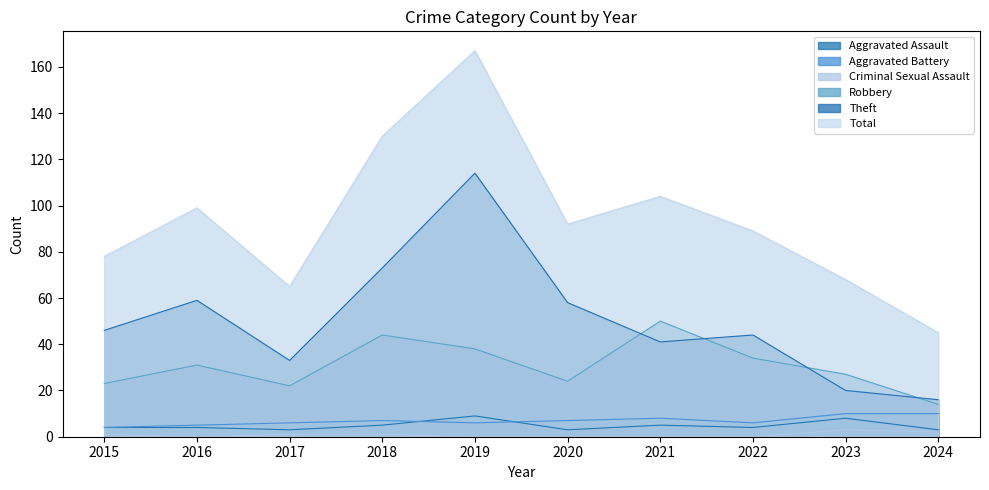

In Theft, how many points are higher than both neighbors (excluding endpoints)?

3